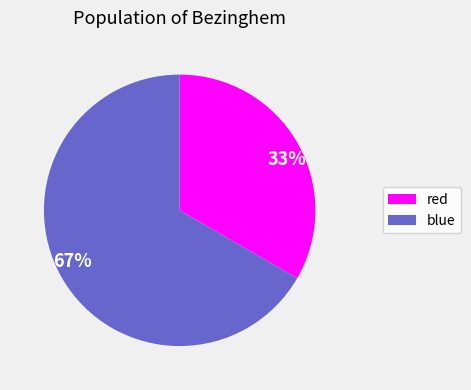

To the nearest percent, what is the average slice percentage?

50%